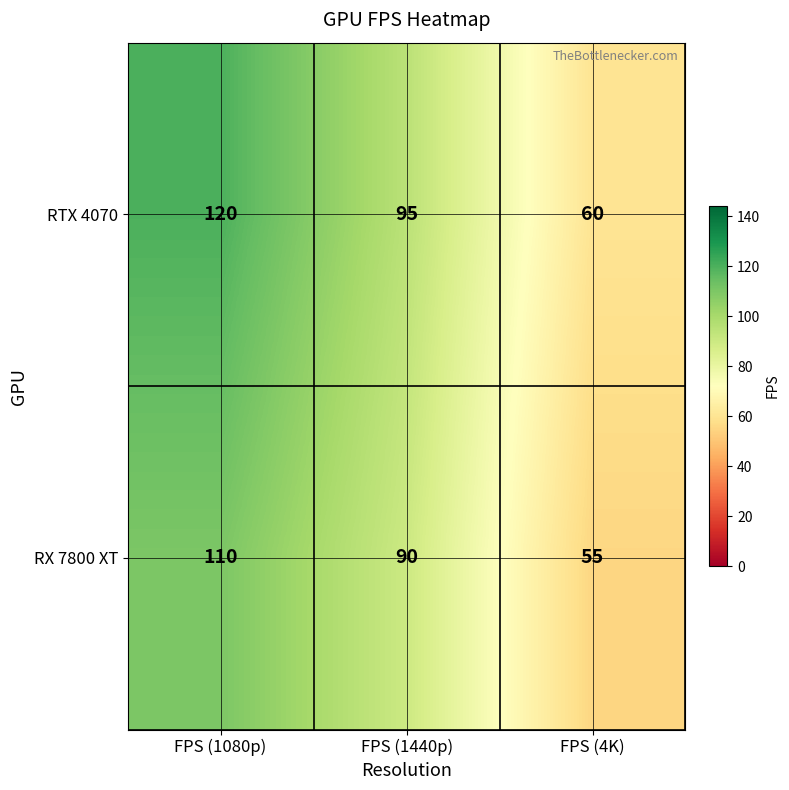

Rank the series by their average value, from lowest to highest.

RX 7800 XT, RTX 4070